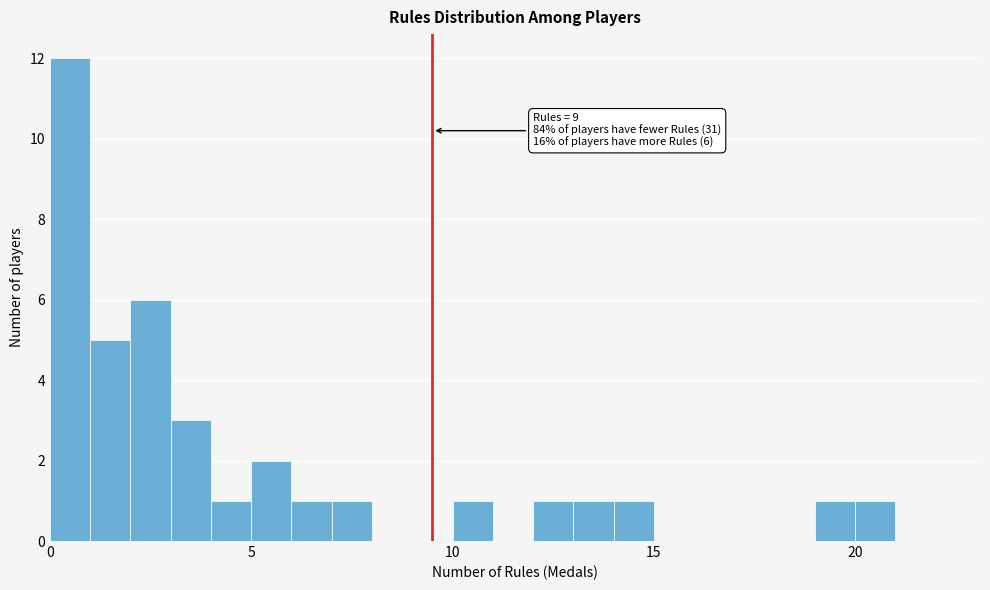

Around what value on the x-axis is the tallest bar? Give the approximate position of its centre, as read against the axis.

0.5